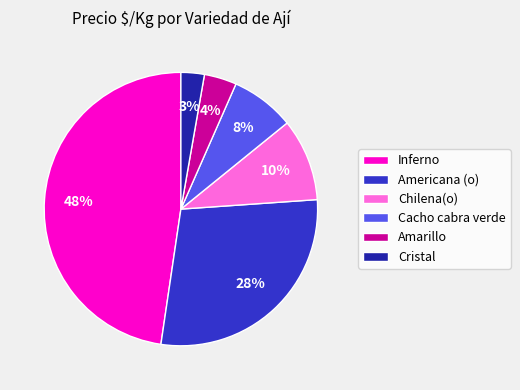

Is the sum of Cacho cabra verde and Inferno greater than half?

Yes